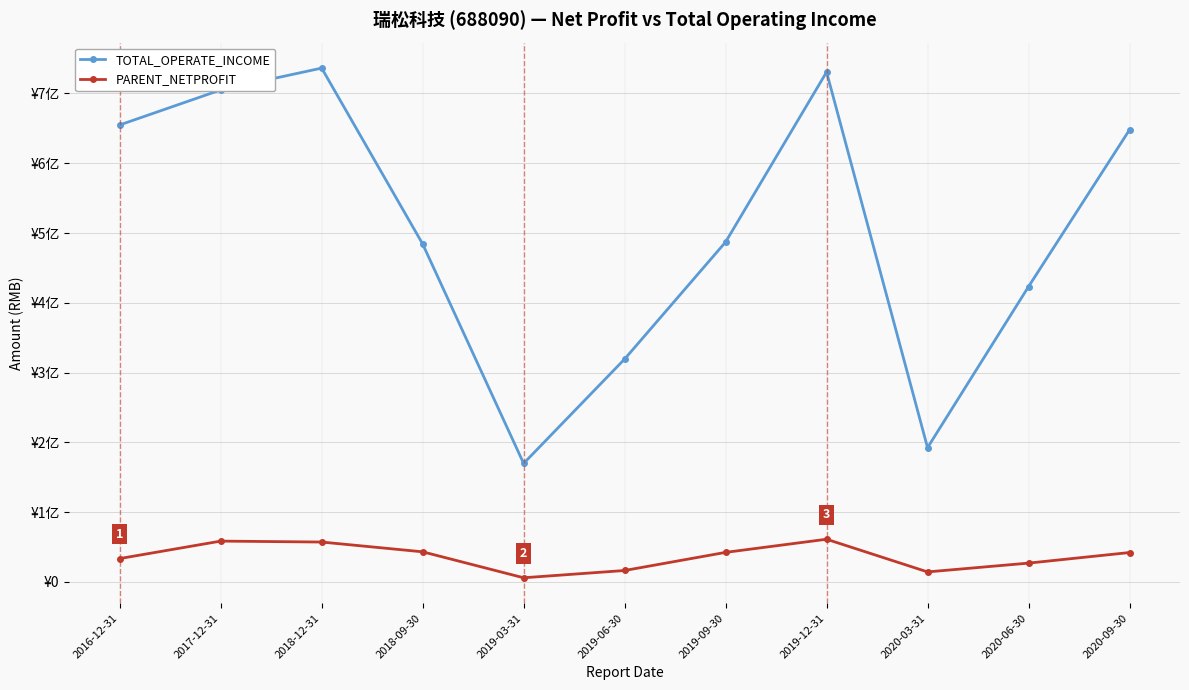

What is the label of the 2nd point from the right?

2020-06-30